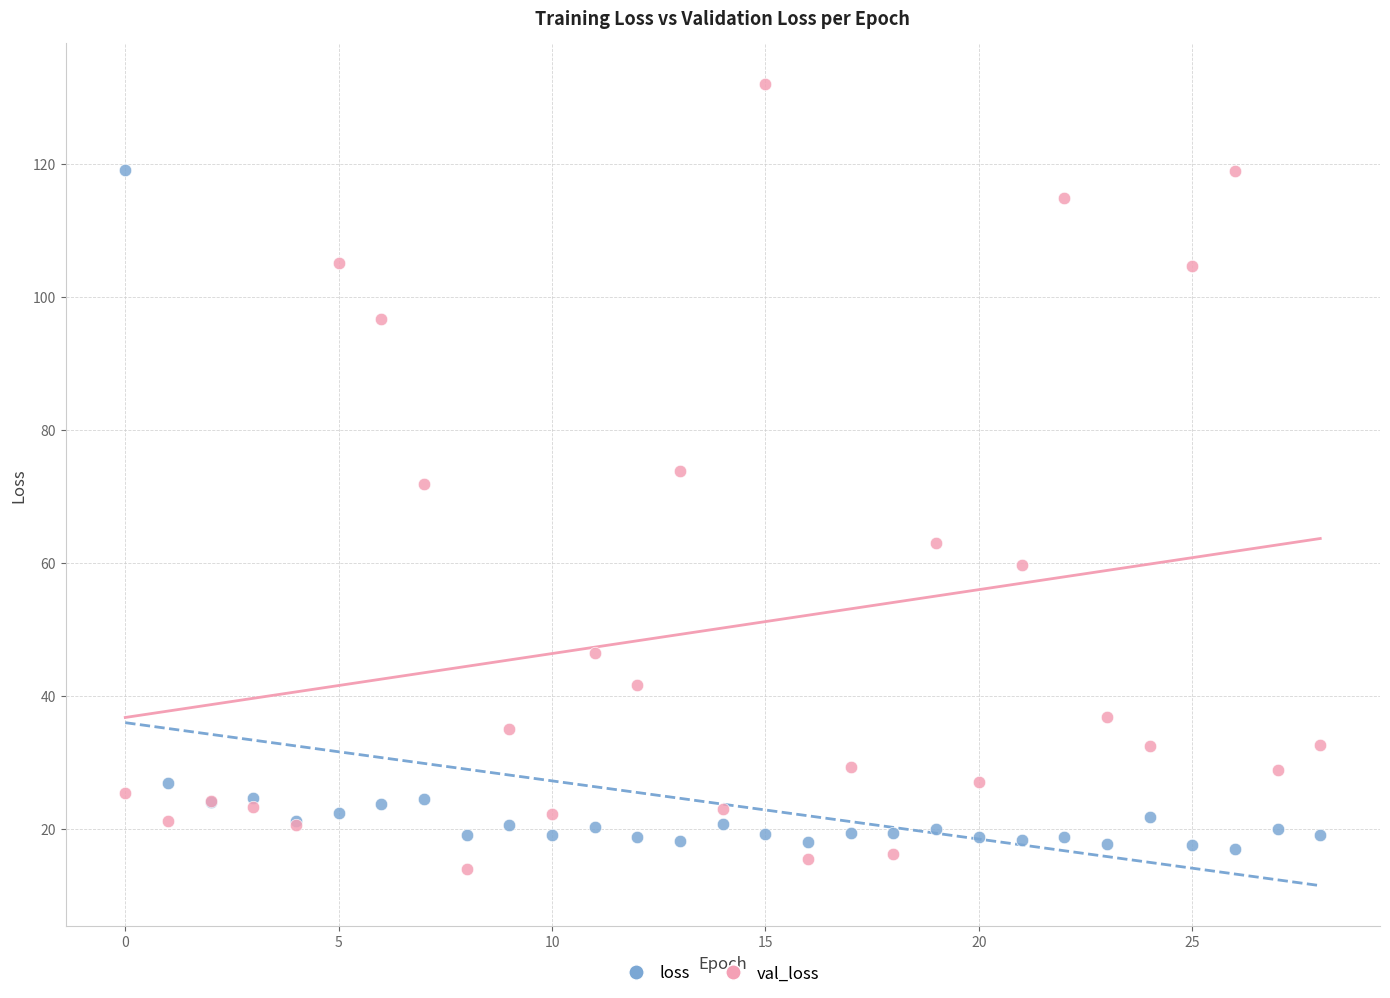

What are all the series names shown in the legend?

loss, val_loss